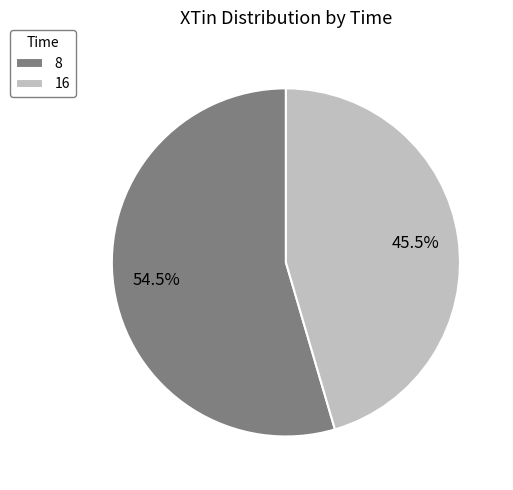

Is 16 the majority of the pie?

No